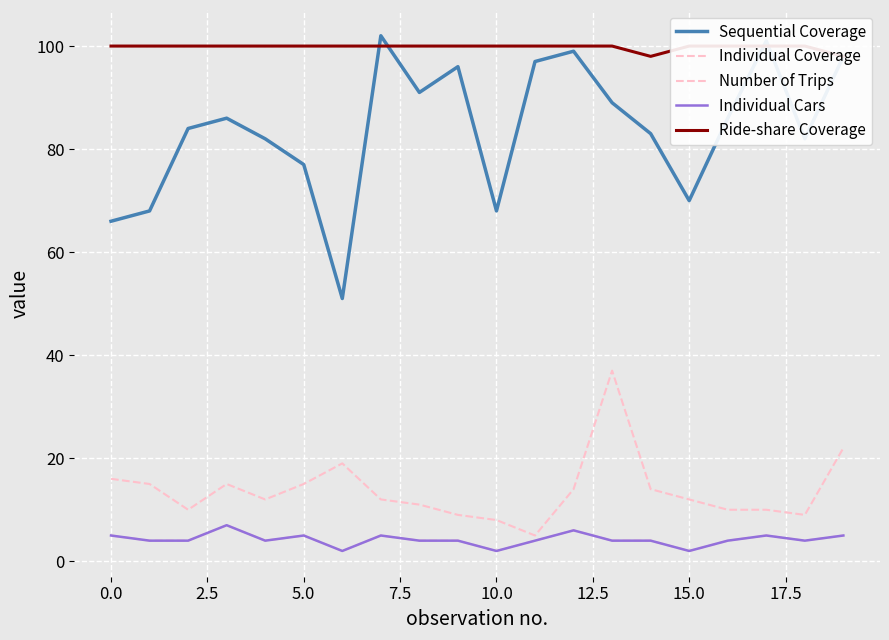

What is the label of the 15th point from the left?

14